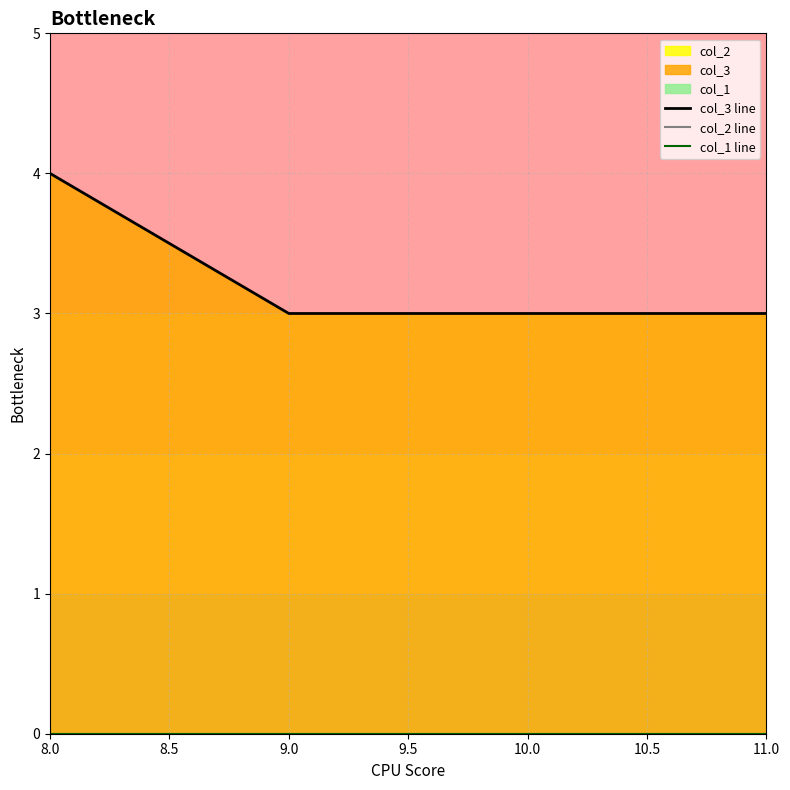

Which category has the highest value across all series?

8.0